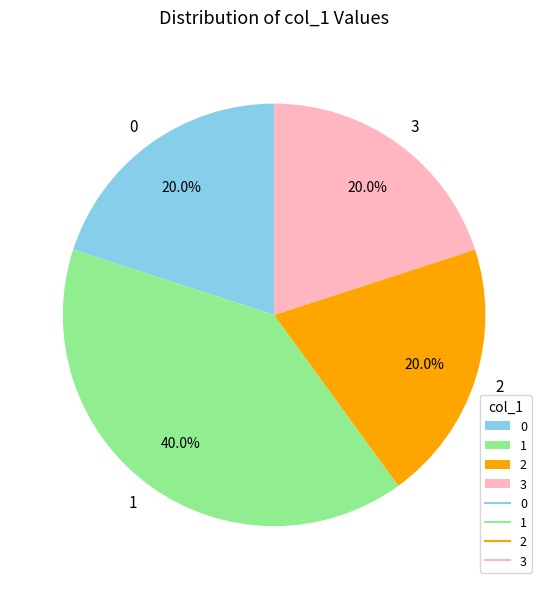

Approximately how many times larger is the value at 3 compared to 0?

1.0